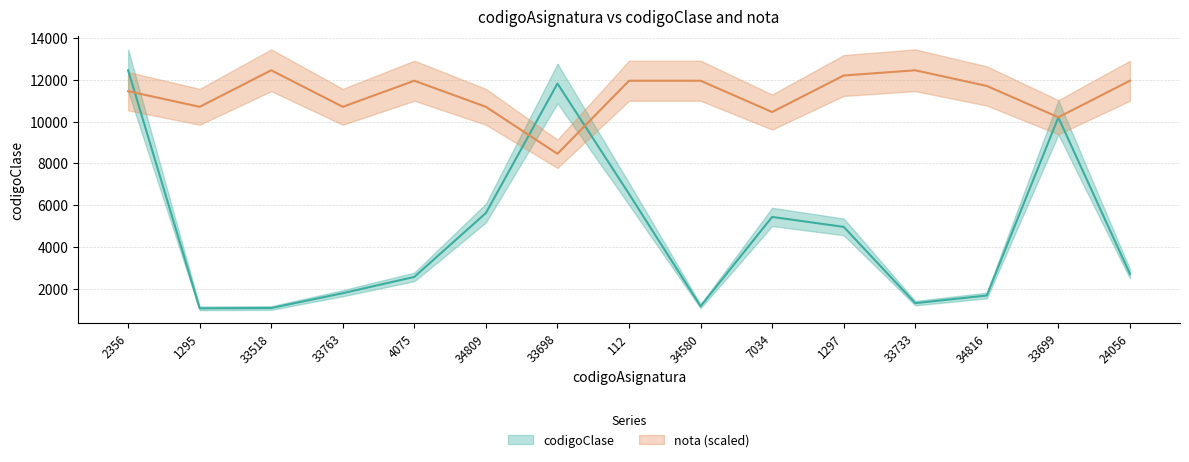

How many data points in nota are above 11699?

8